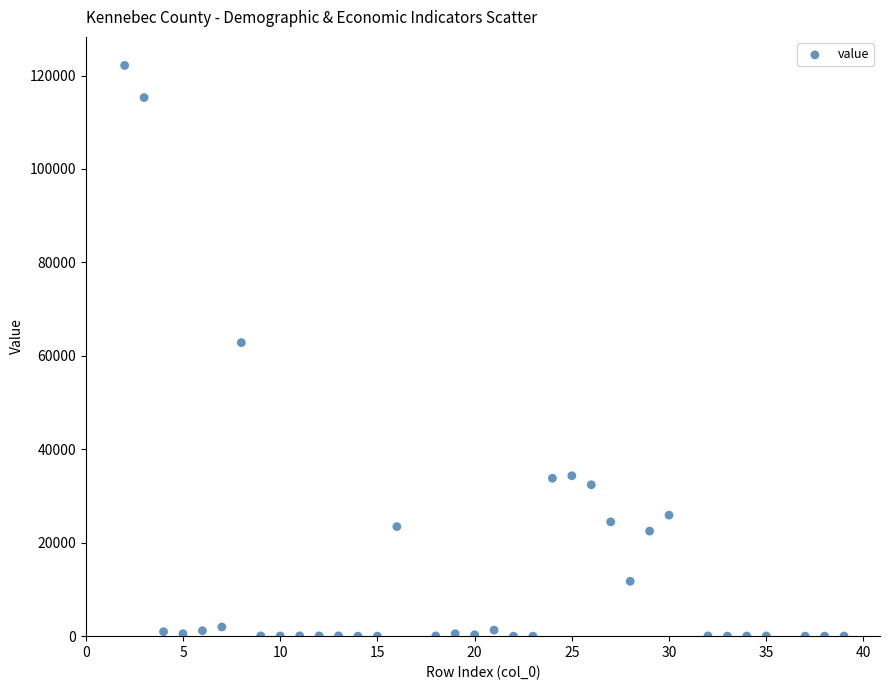

What Y value in the scatter plot is closest to 61079?

62834.0